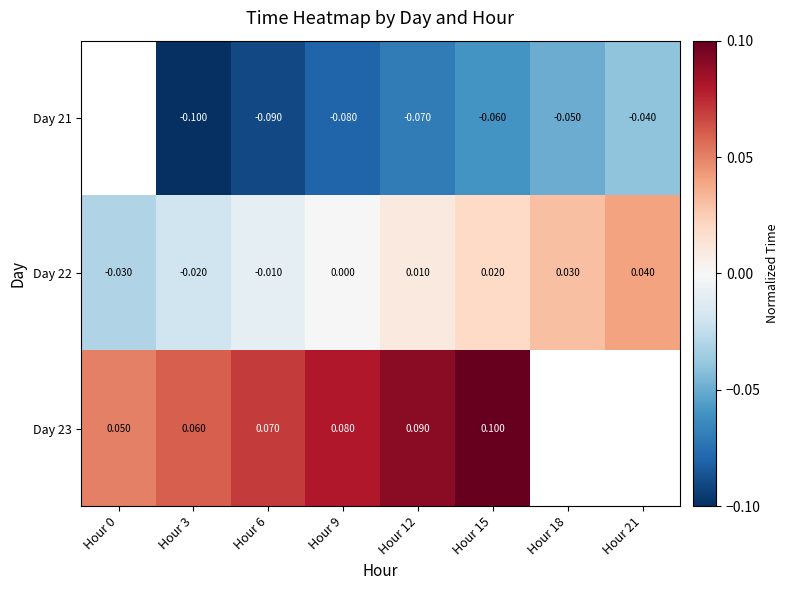

Is the value of Day 22 at Hour 6 greater than the value of Day 23 at Hour 0?

No